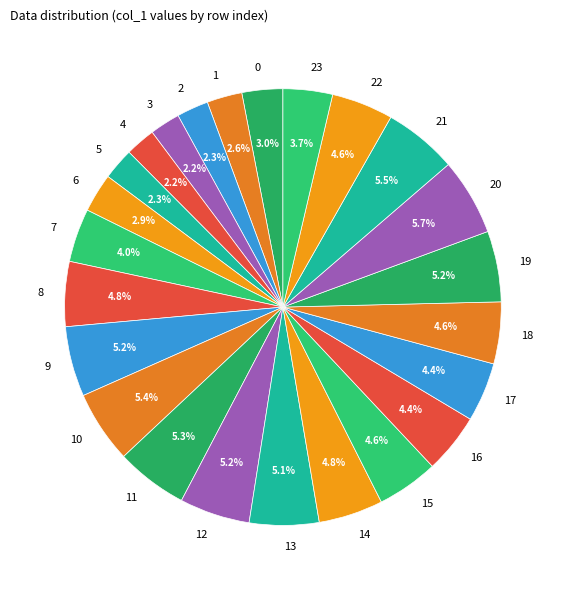

True or false: 1 accounts for 3% of the total.

True